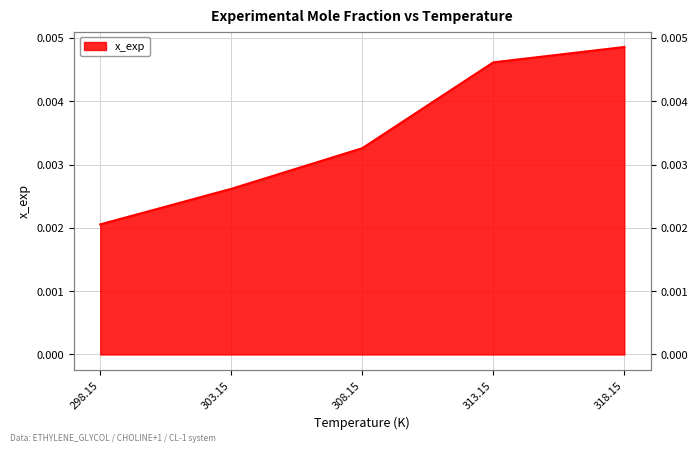

At which label is the value closest to 0?

298.15